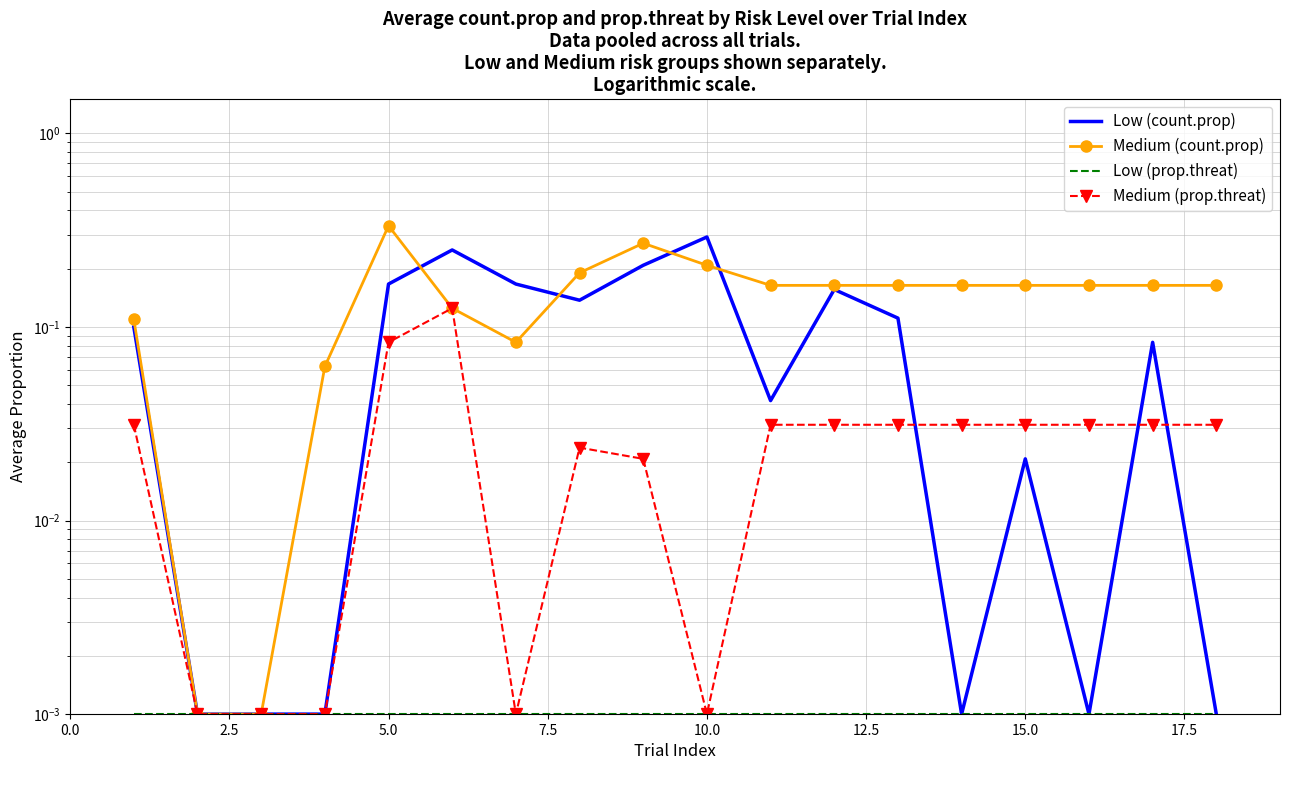

True or false: Medium (prop.threat) has more than 1 points higher than both neighbors.

True